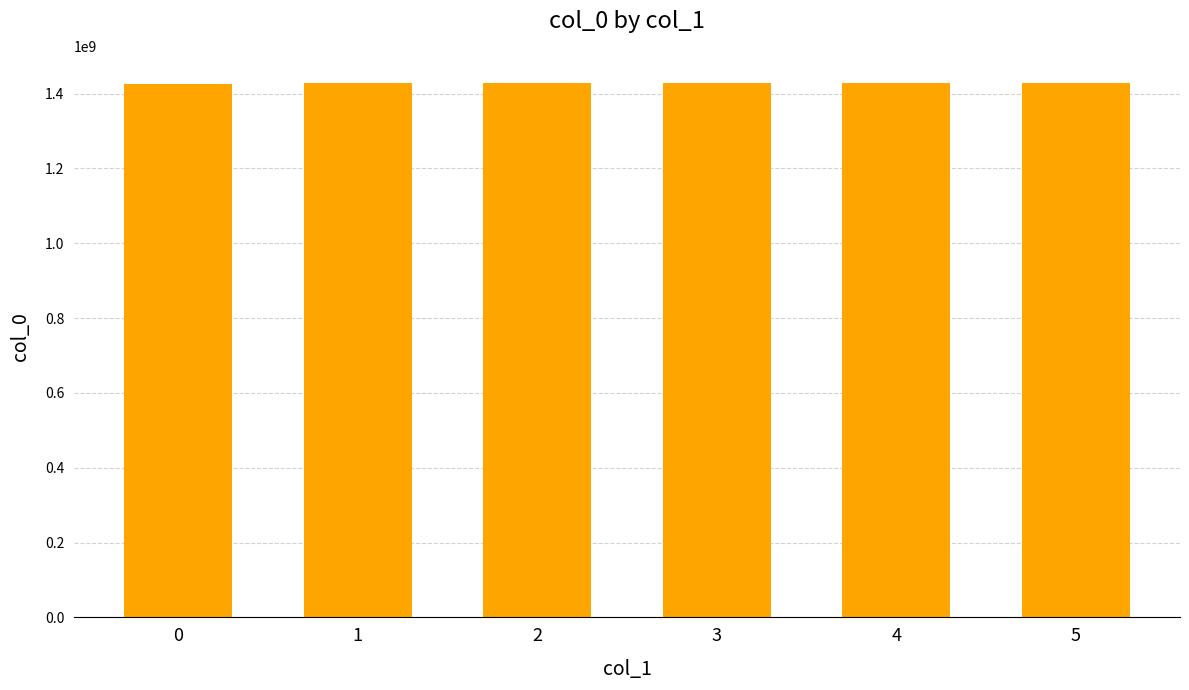

What is the value of the 5th bar from the left?

1429317662